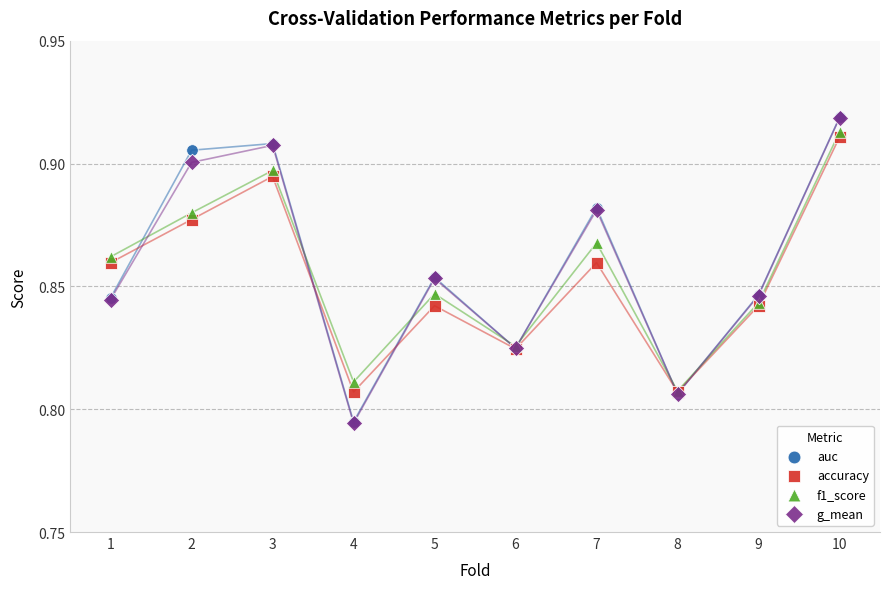

What are all the series names shown in the legend?

auc, accuracy, f1_score, g_mean